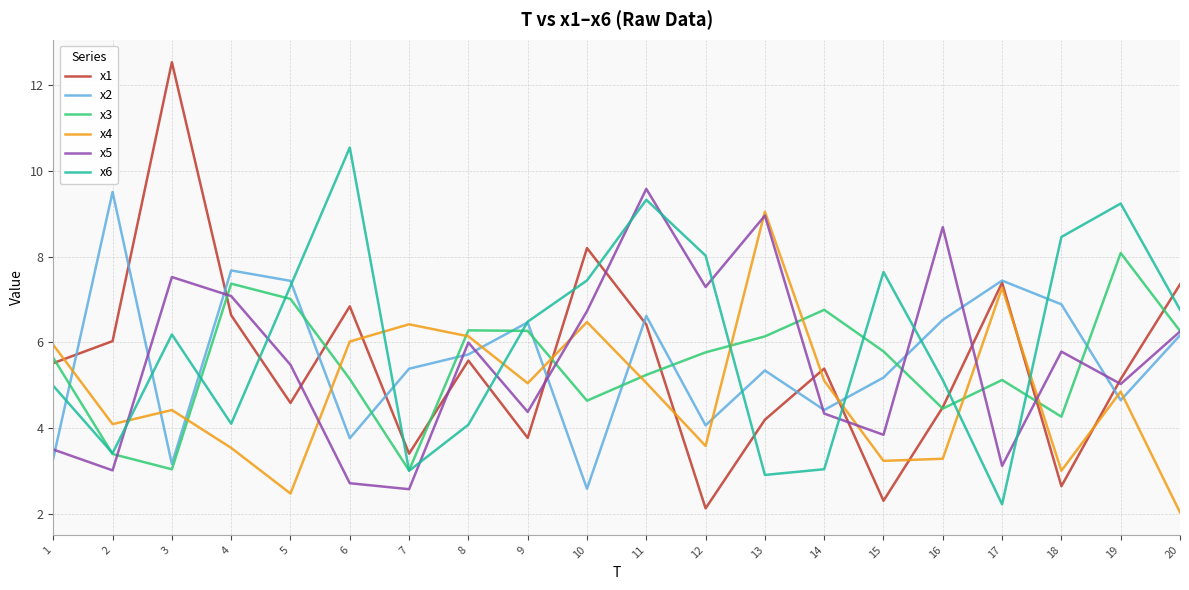

How many interior local peaks does the x3 series have?

5